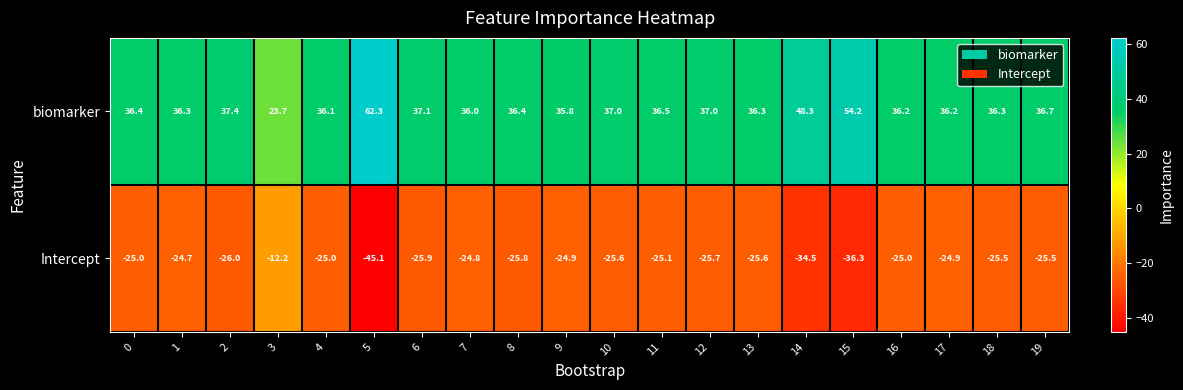

Count the number of data series in this chart.

2